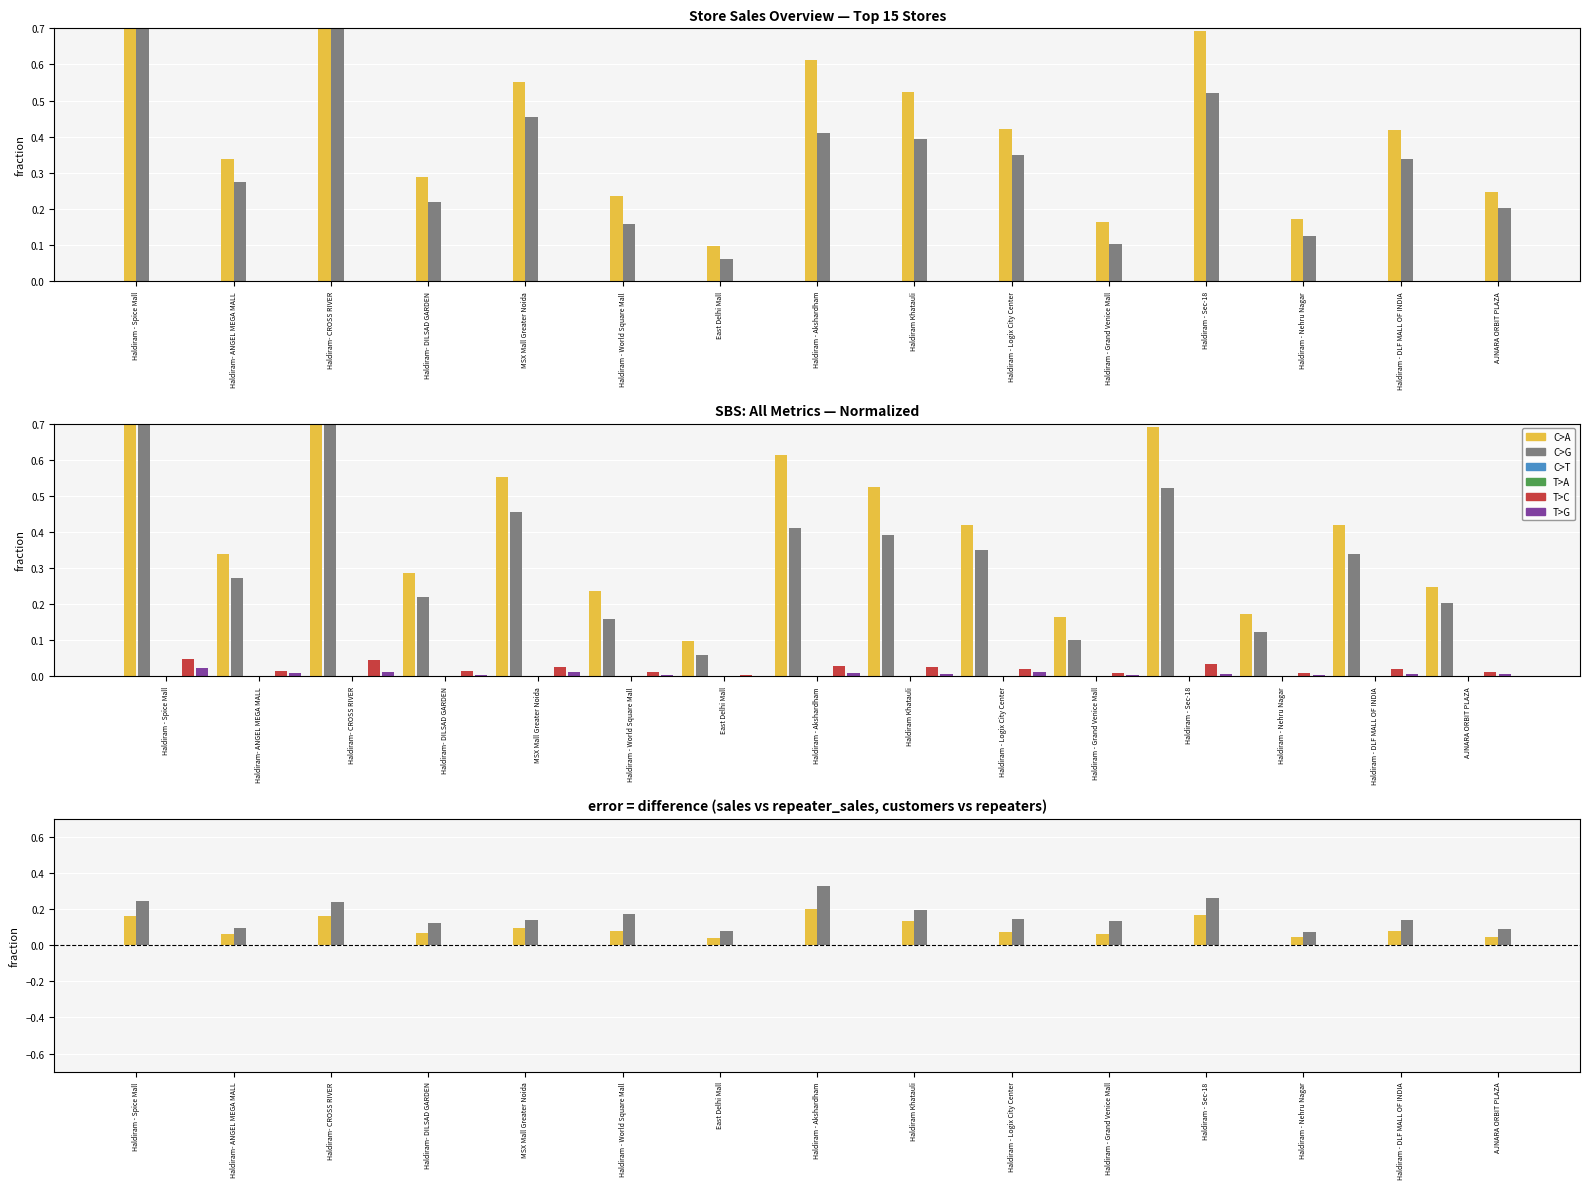

The value of issued at Haldiram- DILSAD GARDEN is 0.0. True or false?

False